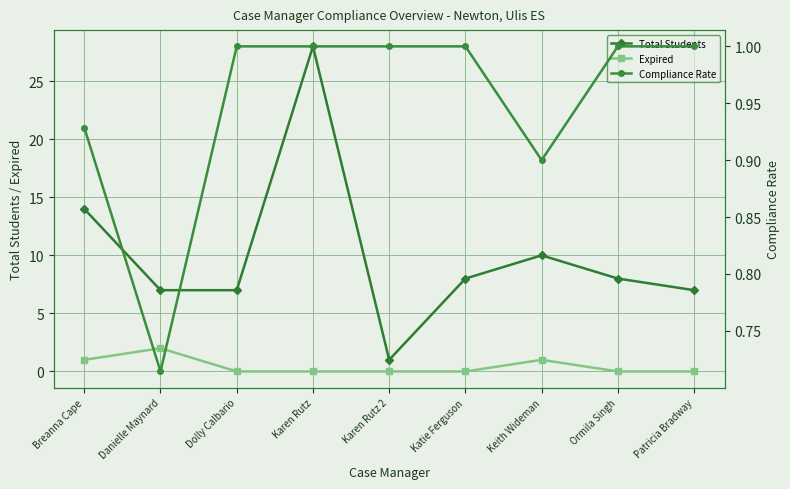

Count the number of data series in this chart.

3